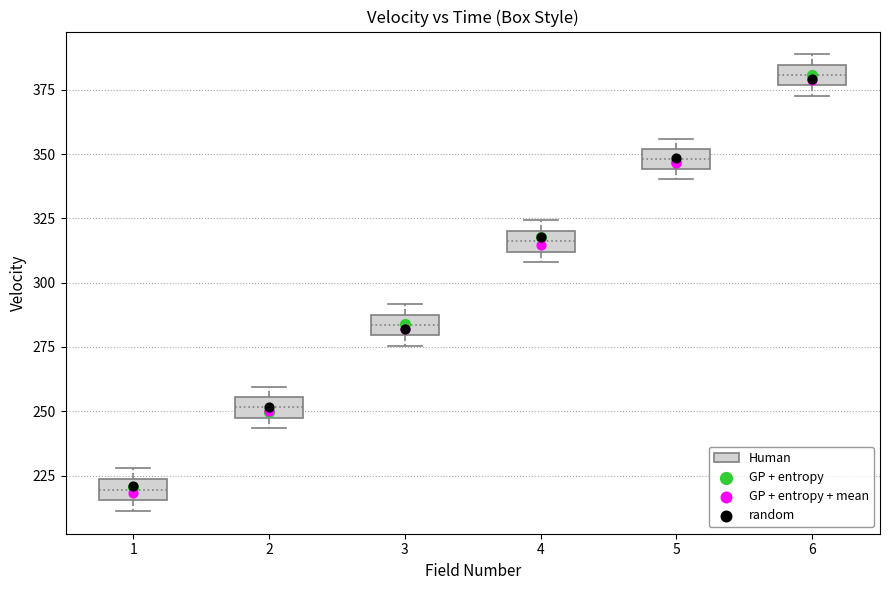

Which box has the highest median line?

6